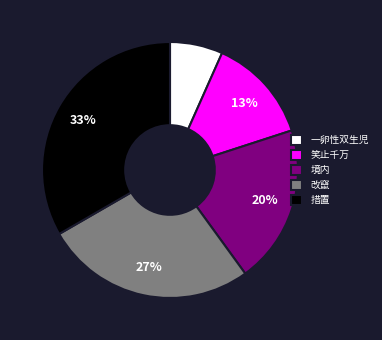

To the nearest percent, what percentage of the pie is 境内?

20%